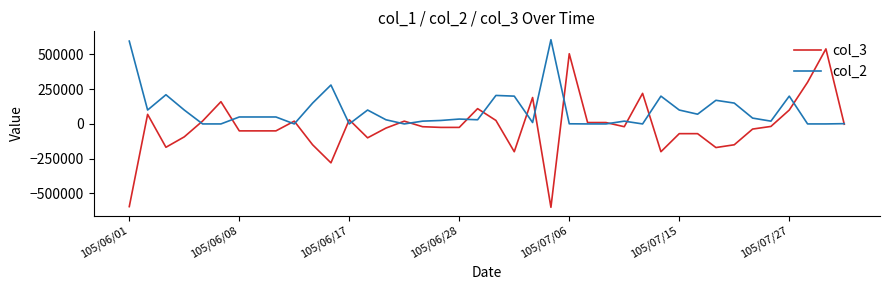

List the series in order of their overall mean, highest first.

col_2, col_3